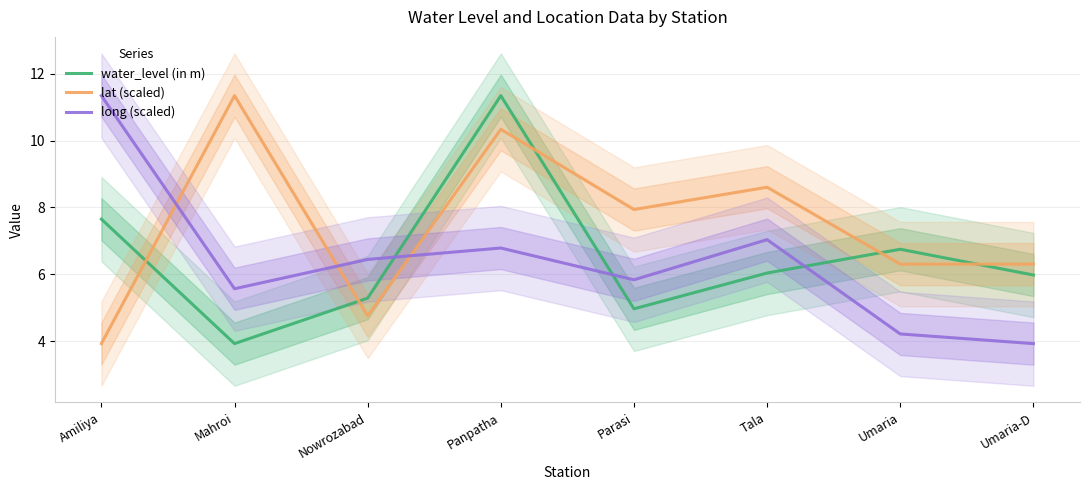

Is the value of lat (scaled) at Tala greater than the value of long (scaled) at Nowrozabad?

Yes